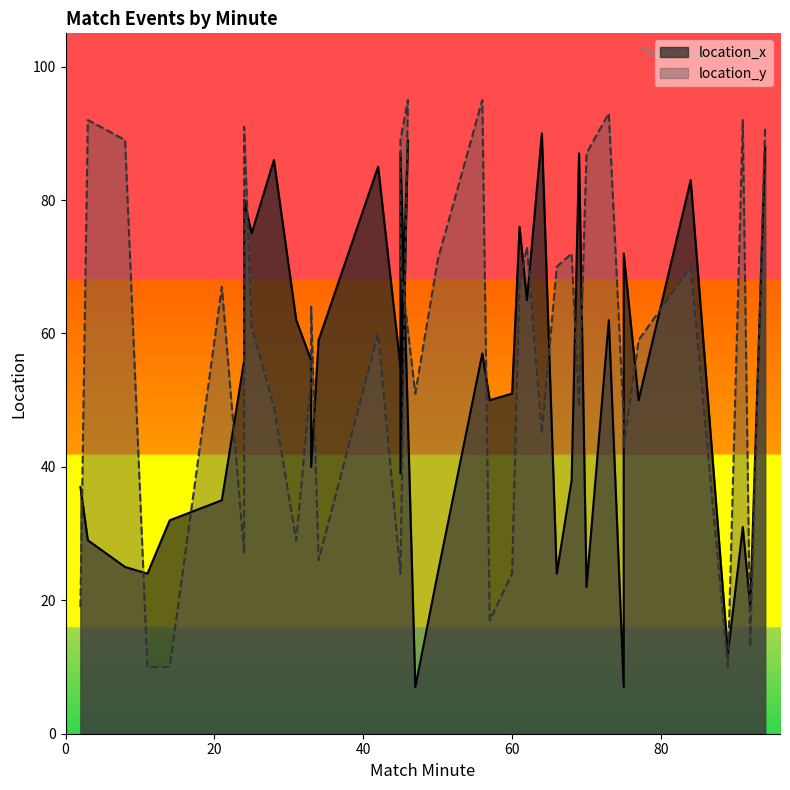

What is the total value across all series at 42?

145